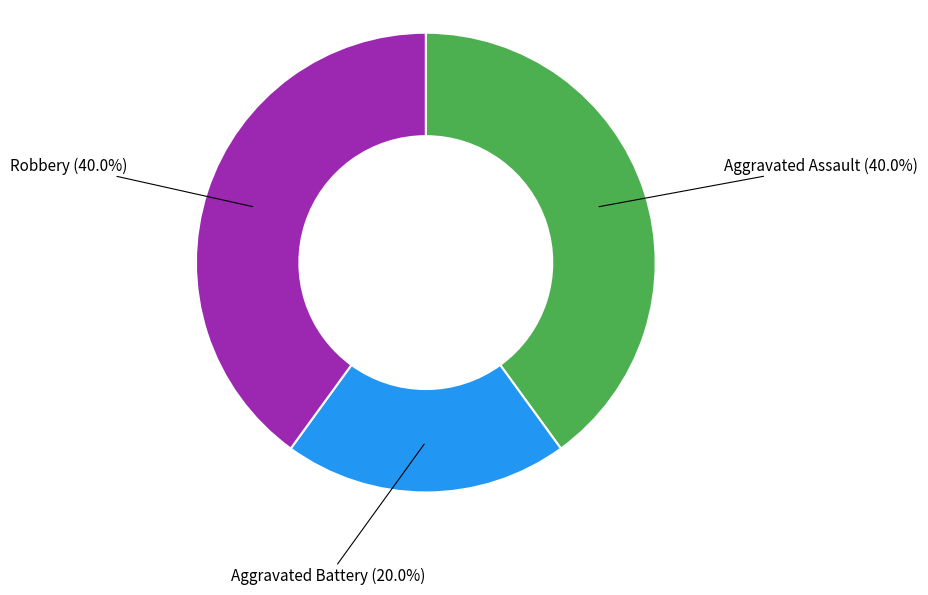

The Aggravated Assault slice represents 40% of the pie. True or false?

True